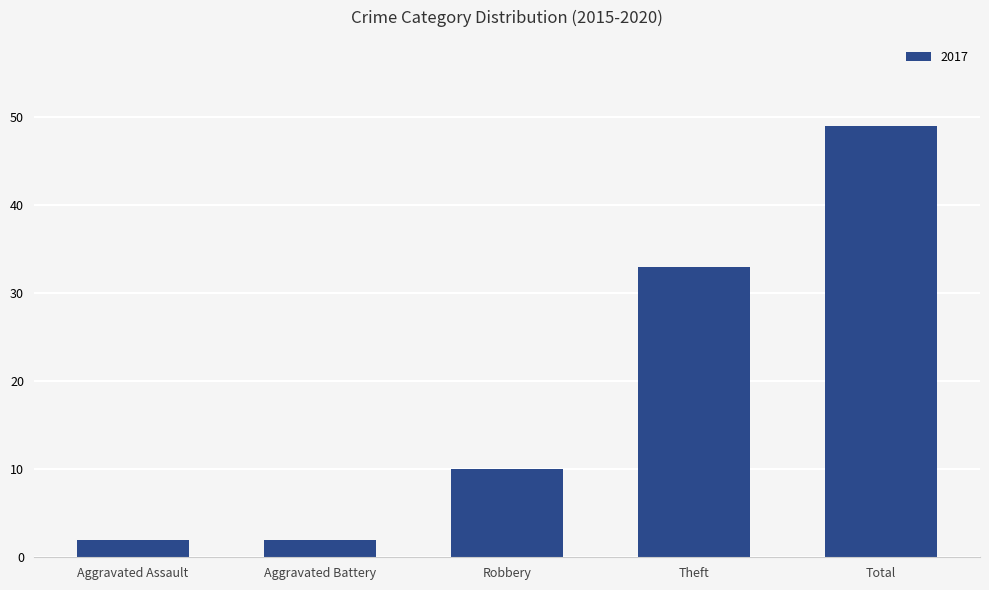

What position from the left is Theft?

4